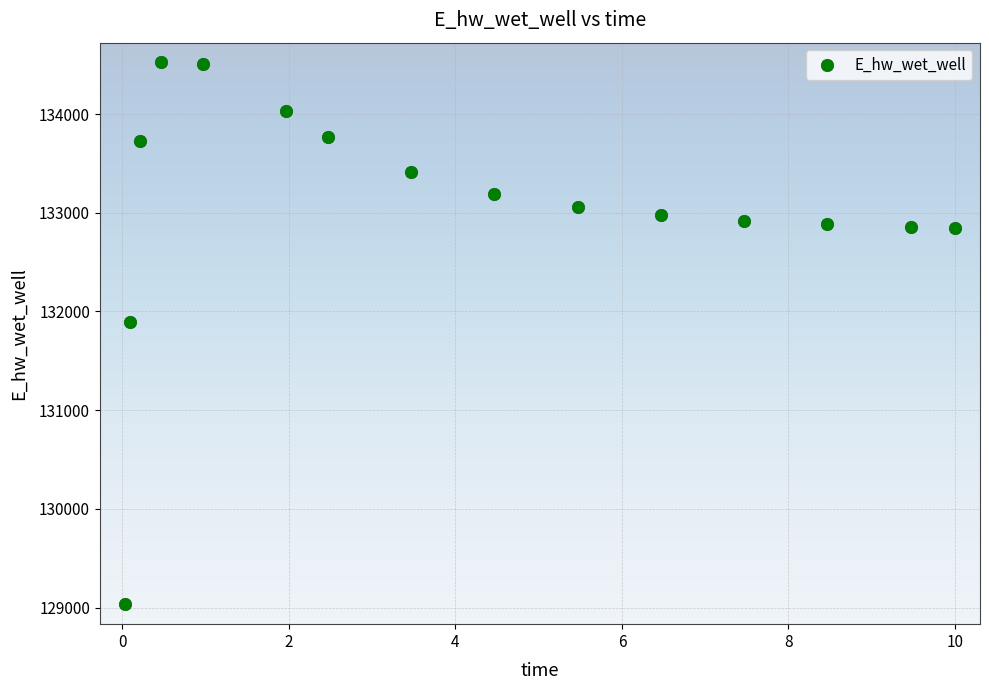

What Y value in the scatter plot is closest to 131777?

131896.7